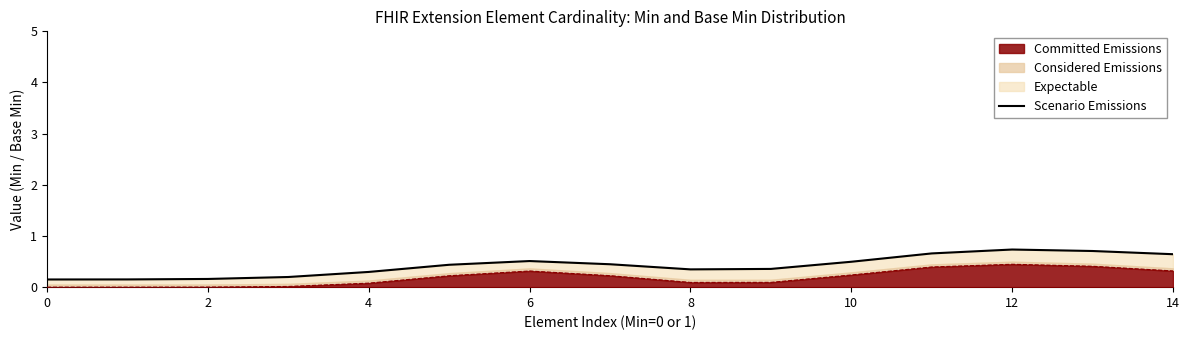

The value of Committed Emissions at 14 is 0.5. True or false?

False